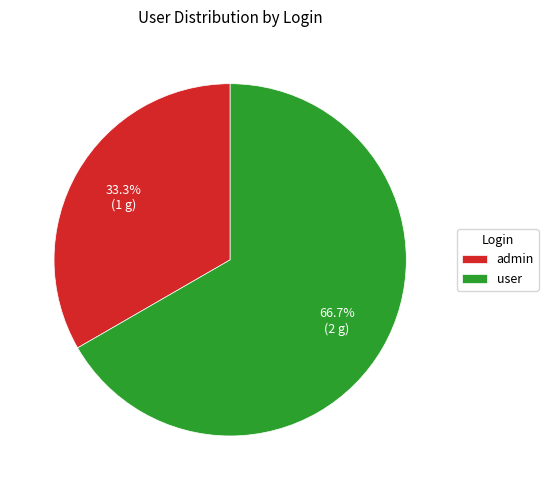

How many segments does this pie chart have?

2